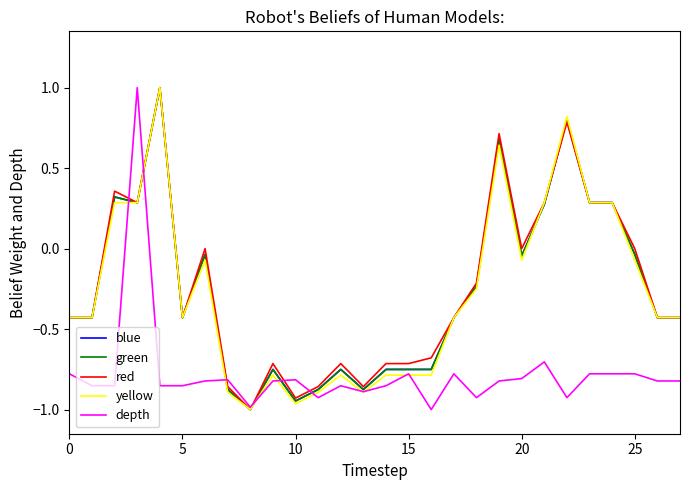

What is the greatest value displayed?

1.0